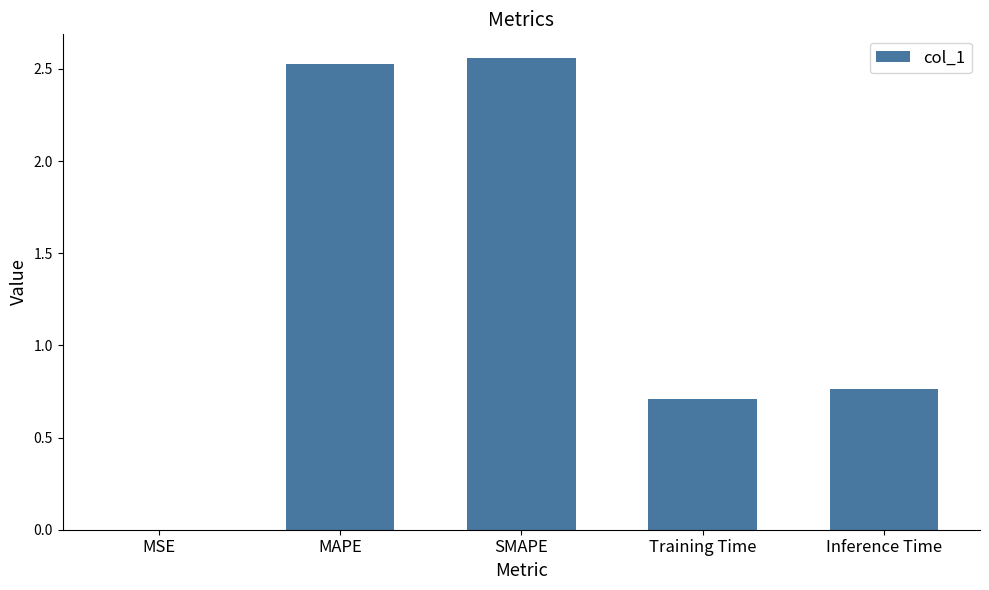

What is the average value?

1.3